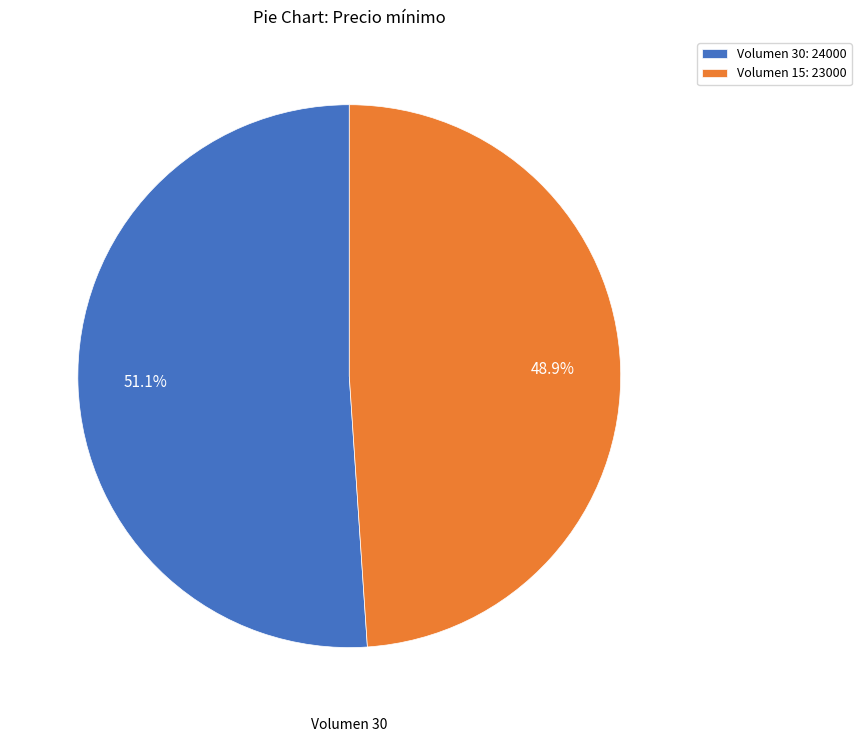

How many slices are in this pie chart?

2